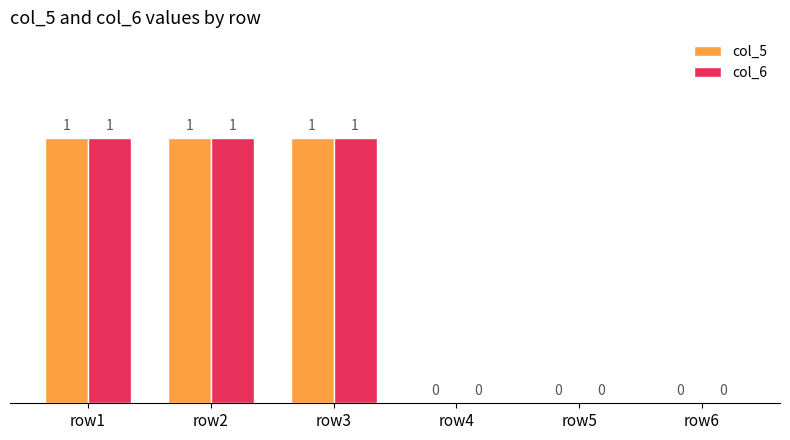

Is the value of col_5 at row2 greater than the value of col_6 at row5?

Yes